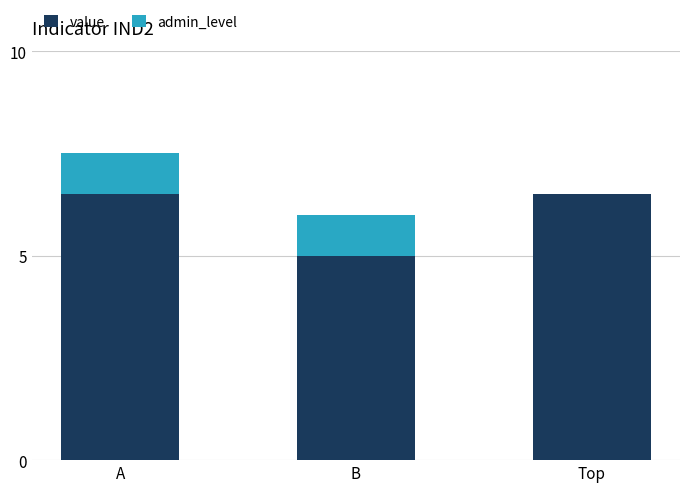

What is the sum of the value values at Top and B?

11.5